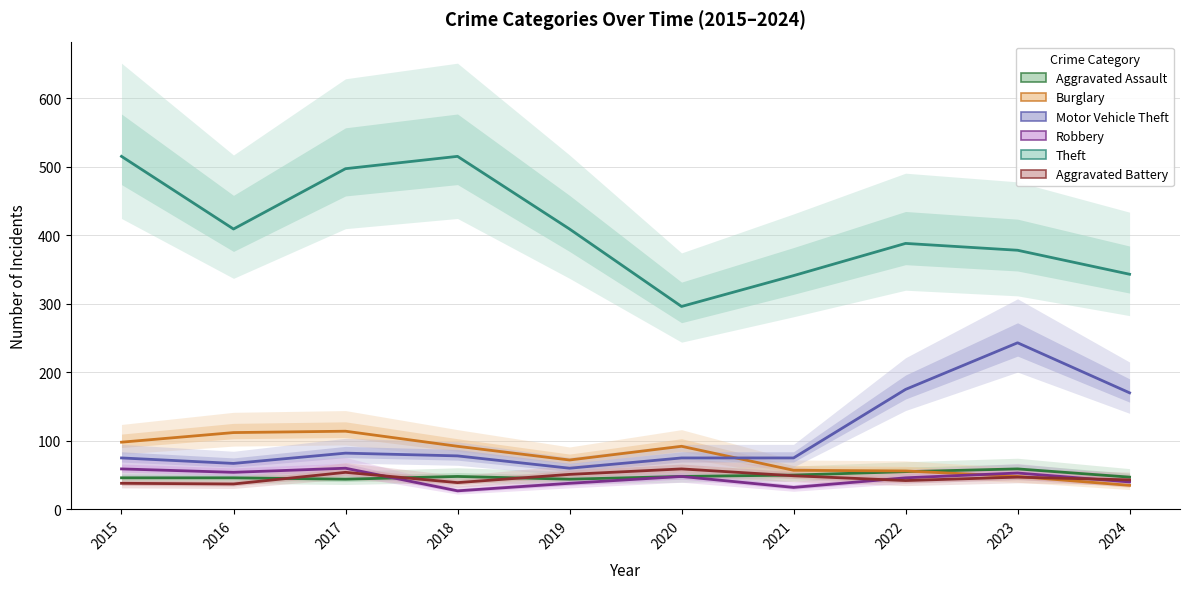

Rank the categories by Robbery value from lowest to highest.

2018, 2021, 2019, 2024, 2022, 2020, 2023, 2016, 2015, 2017